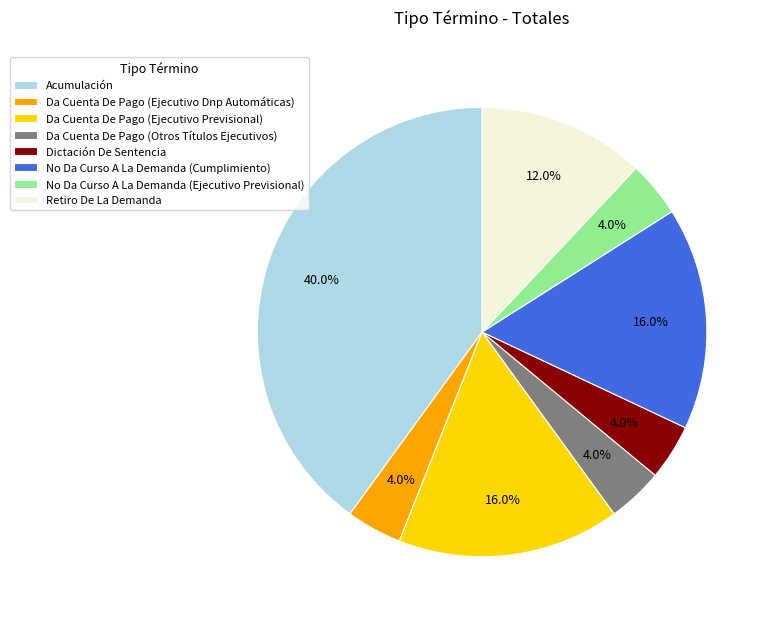

Is there any slice that represents more than half of the pie?

No